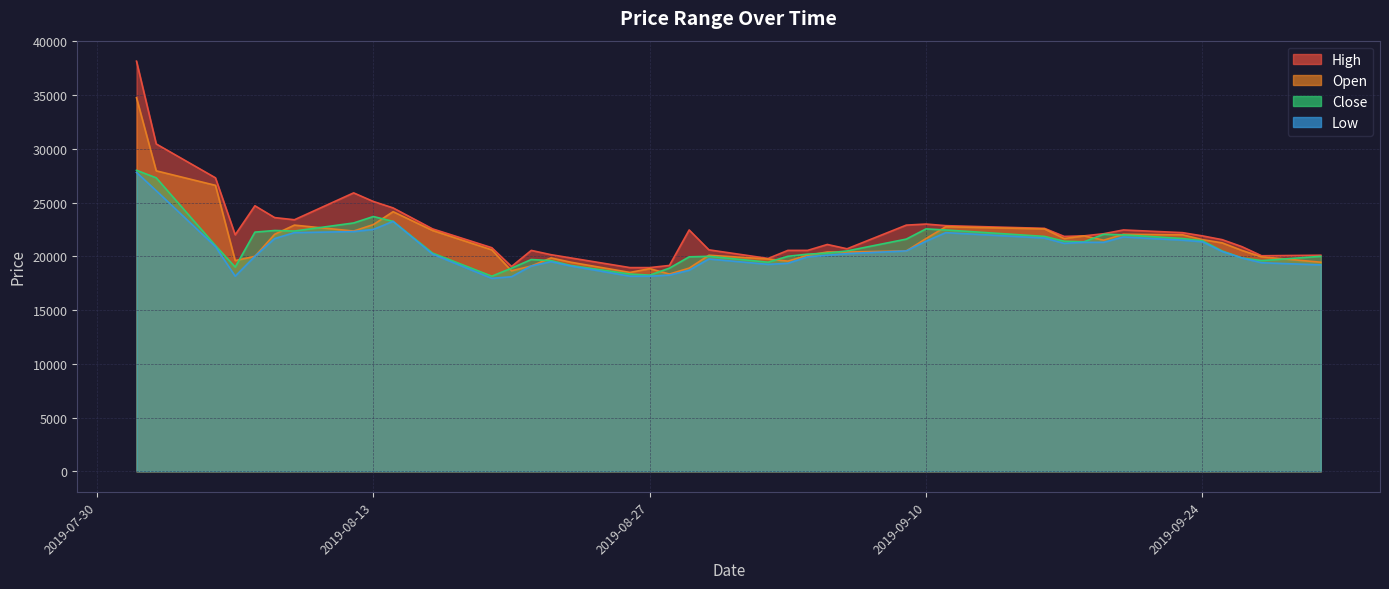

True or false: Close and Open cross at least once.

True